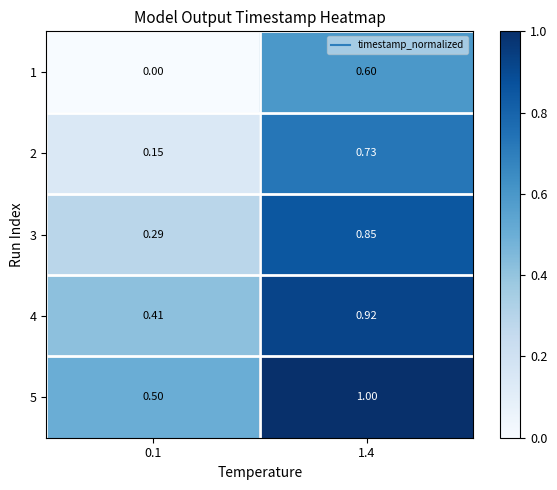

Is the value of 4 at 0.1 greater than the value of 1 at 1.4?

No